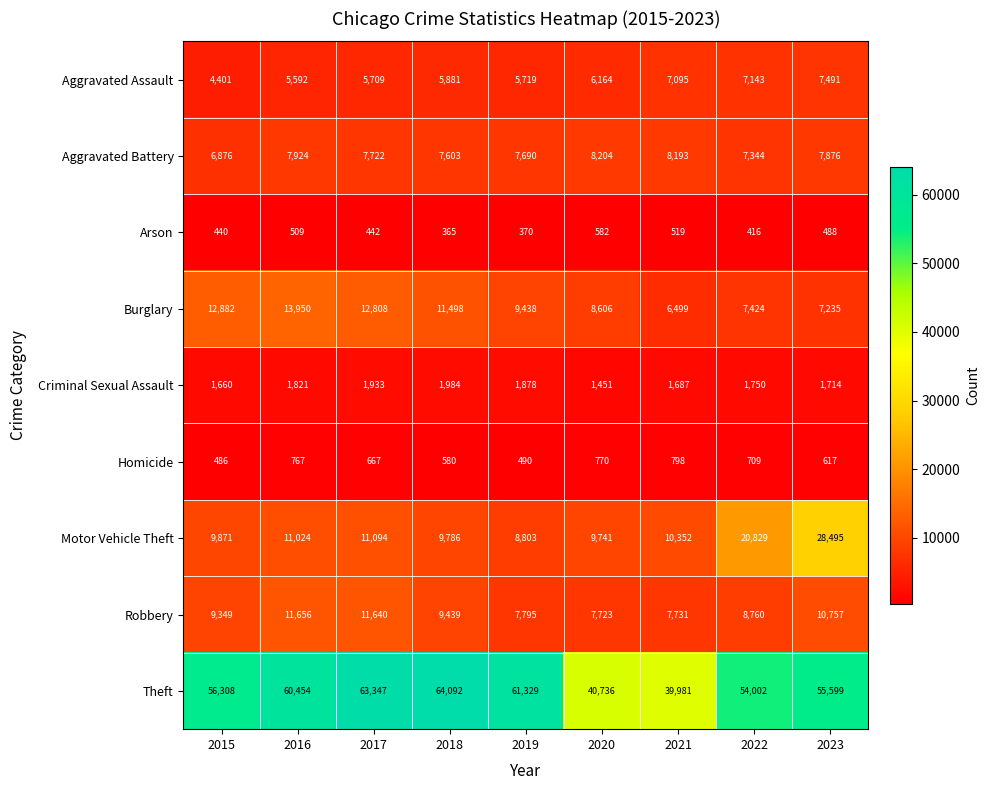

Rank the series by their maximum value, from highest to lowest.

Theft, Motor Vehicle Theft, Burglary, Robbery, Aggravated Battery, Aggravated Assault, Criminal Sexual Assault, Homicide, Arson